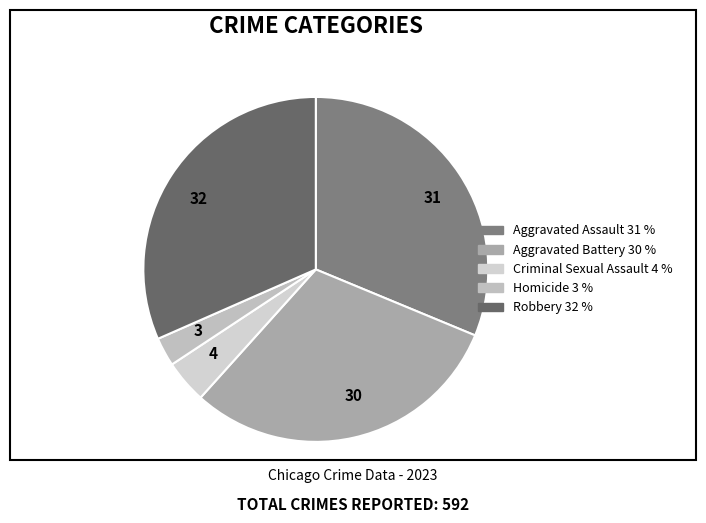

Combined, do 32 and 4 account for over 50%?

No